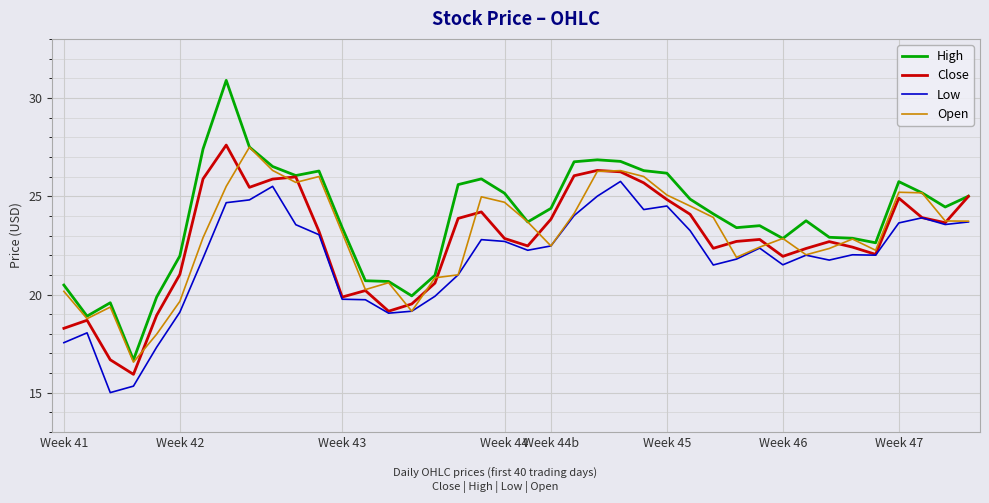

What is the difference between the maximum and minimum values in the Open series?

10.9